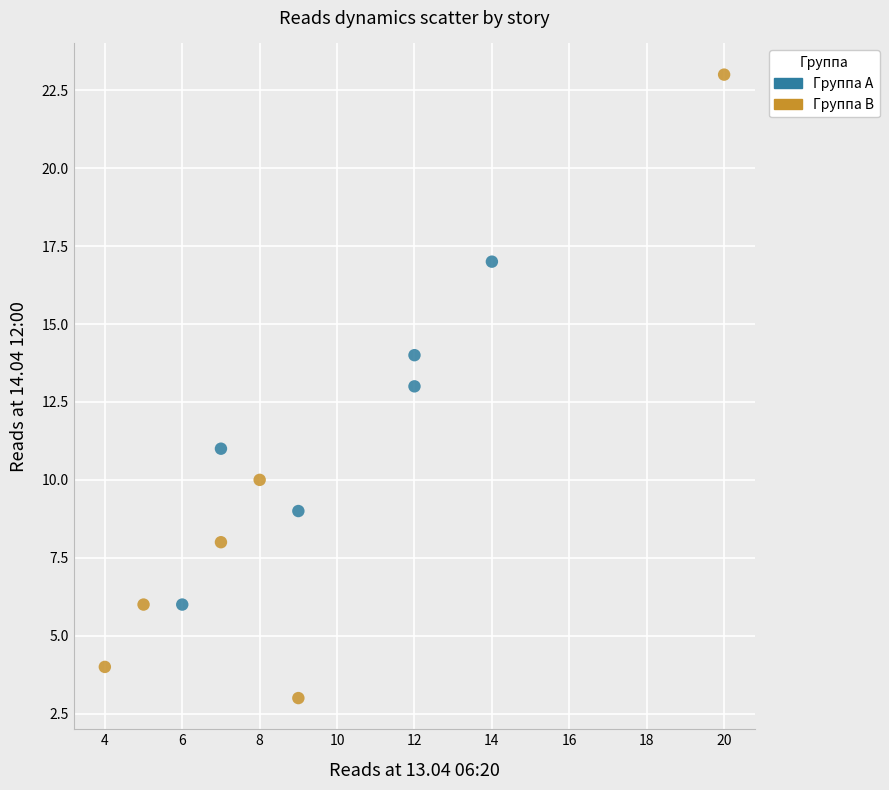

What are all the series names shown in the legend?

Группа A, Группа B